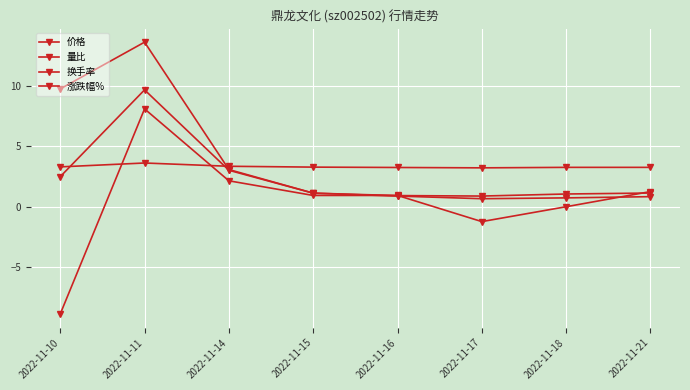

Count the 价格 values in the range 3 to 4.

8